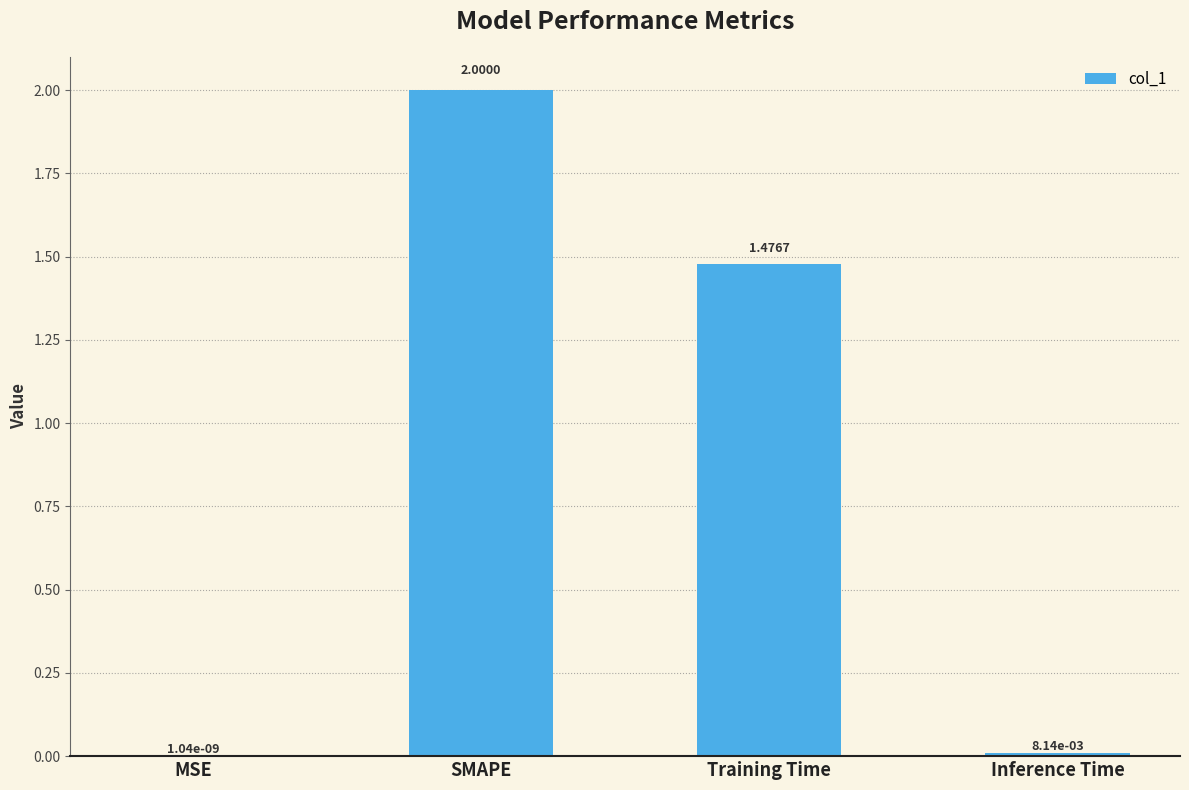

At which label does the data first exceed 1?

SMAPE